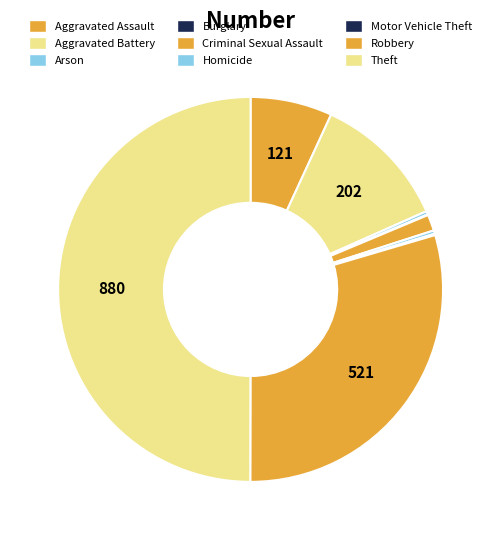

Is it true that Arson is 0% of the pie?

True